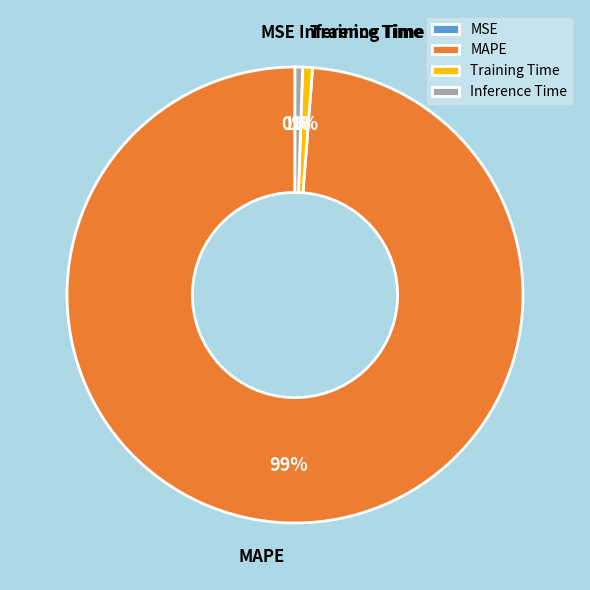

True or false: Inference Time accounts for 13% of the total.

False